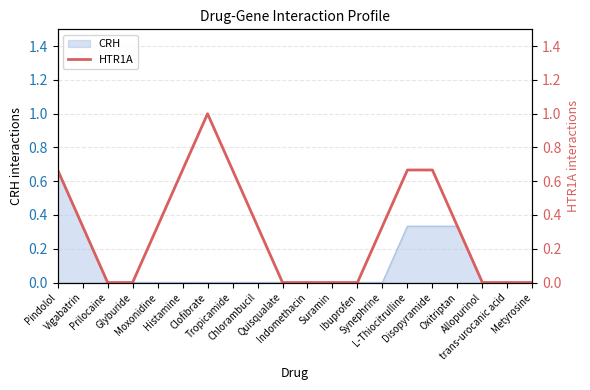

How many interior local peaks (higher than both neighbors) does the data have?

1